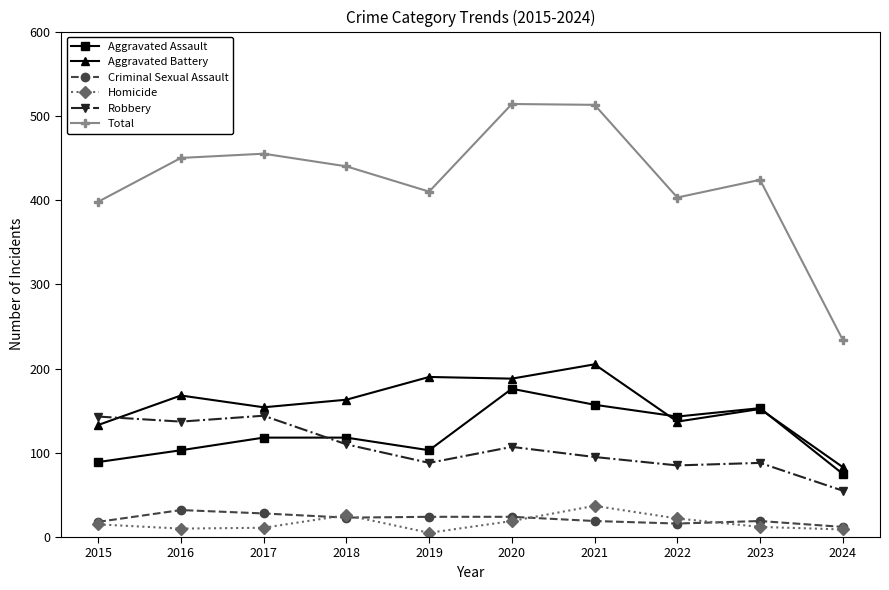

How many data points in Robbery are less than 107?

5